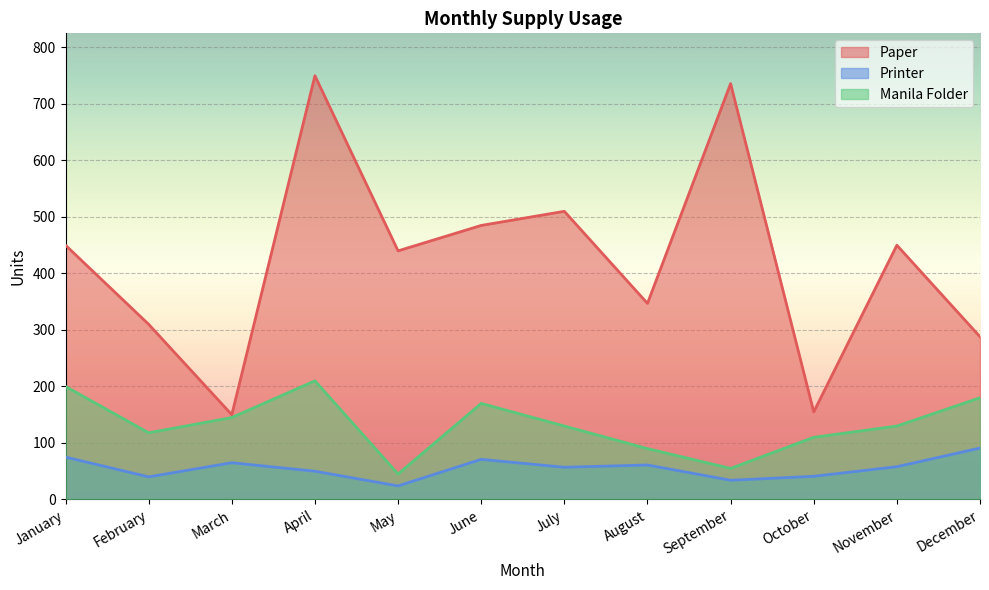

Rank the series at August from lowest to highest value.

Printer, Manila Folder, Paper